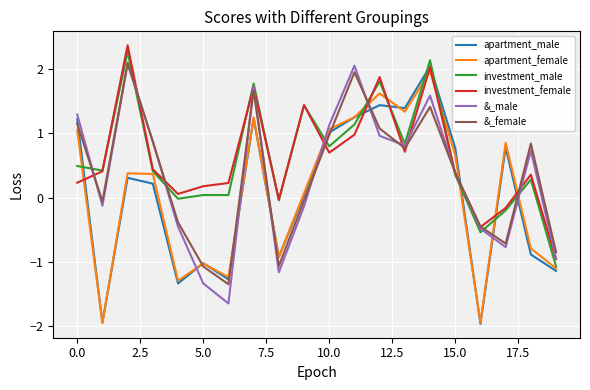

What is the minimum value shown in the chart?

-2.0